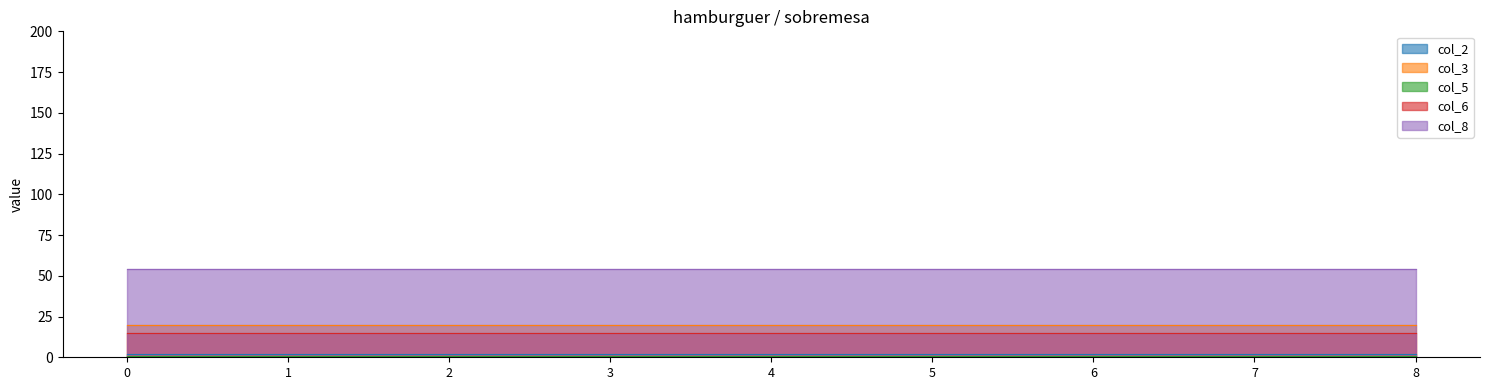

True or false: col_5 and col_2 intersect in this chart.

False